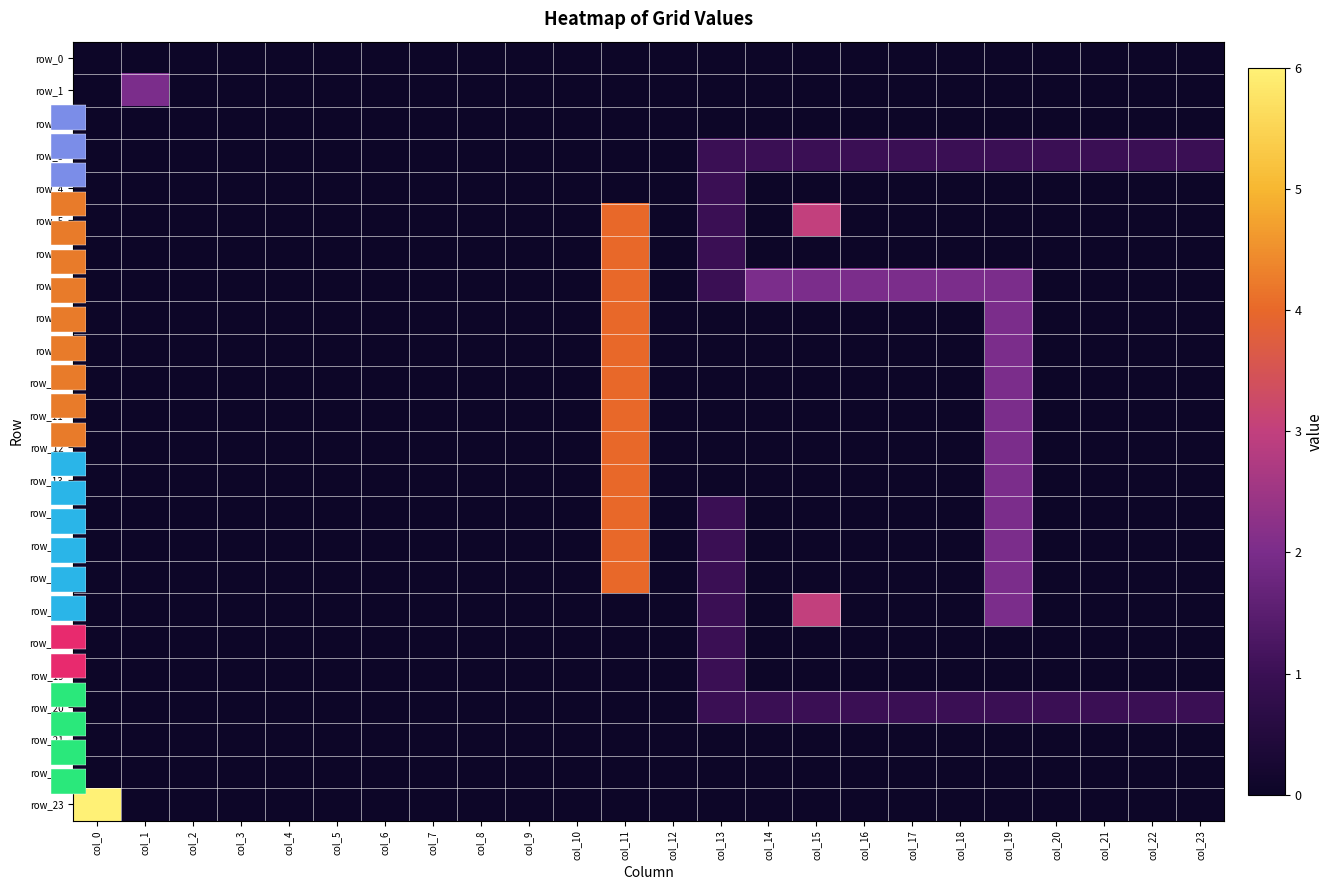

Is the value of row_2 at col_9 greater than the value of row_3 at col_23?

No